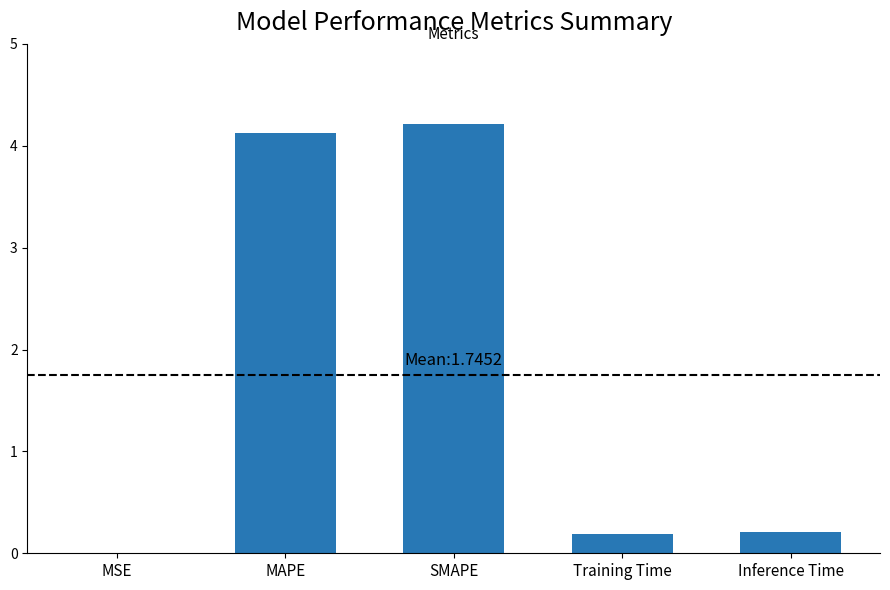

What is the difference between the values at MSE and Training Time?

0.2